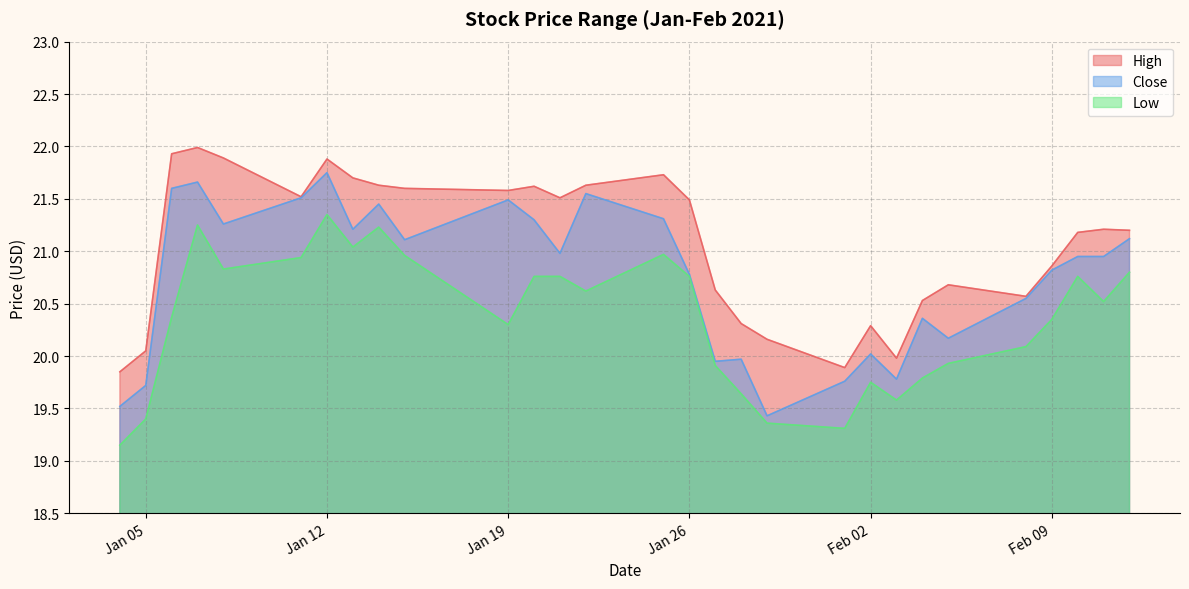

At which category does High reach its first local valley?

2021-01-11